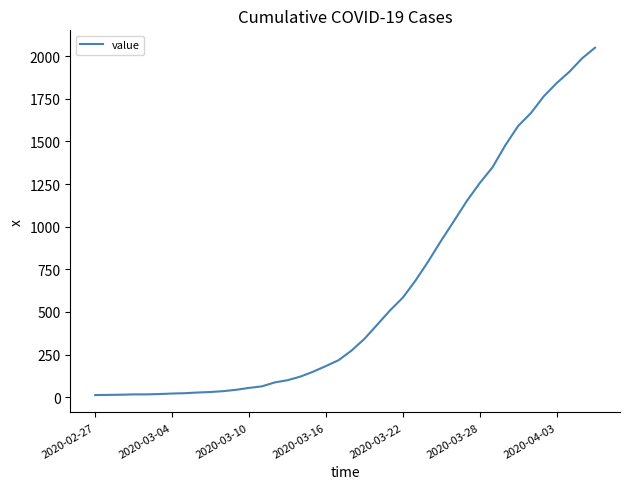

What is the greatest value displayed?

2049